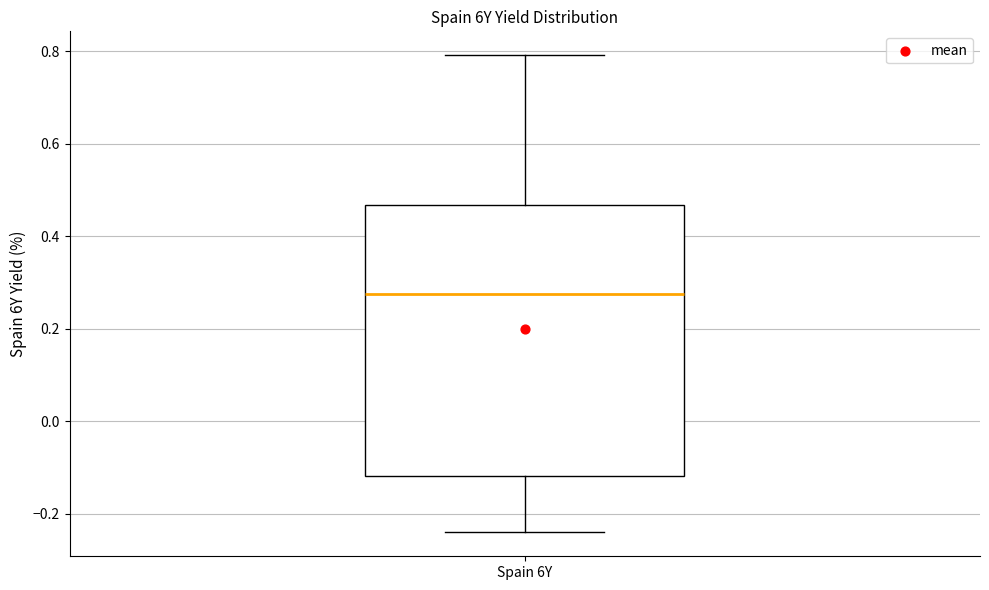

Transcribe this box plot: give where the median line is, the range the box spans, and where the two whiskers end, as read against the y-axis. The values are not printed on the chart, so give them approximately, as read against the axis.

median 0.28, box -0.12 to 0.46, whiskers -0.24 to 0.80